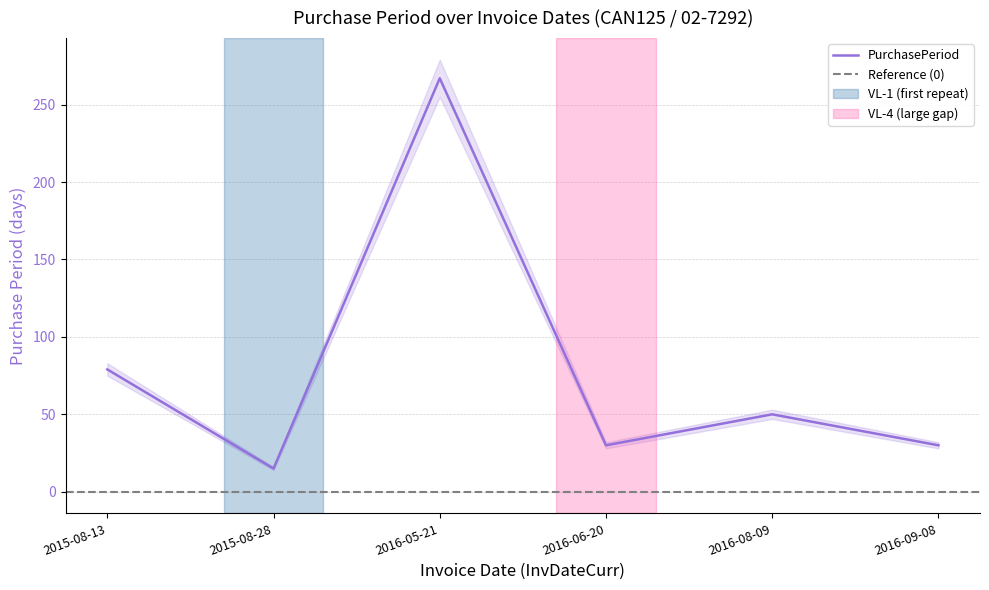

Reading right to left, extract all data points from this chart.

2016-09-08=30	2016-08-09=50	2016-06-20=30	2016-05-21=267	2015-08-28=15	2015-08-13=79